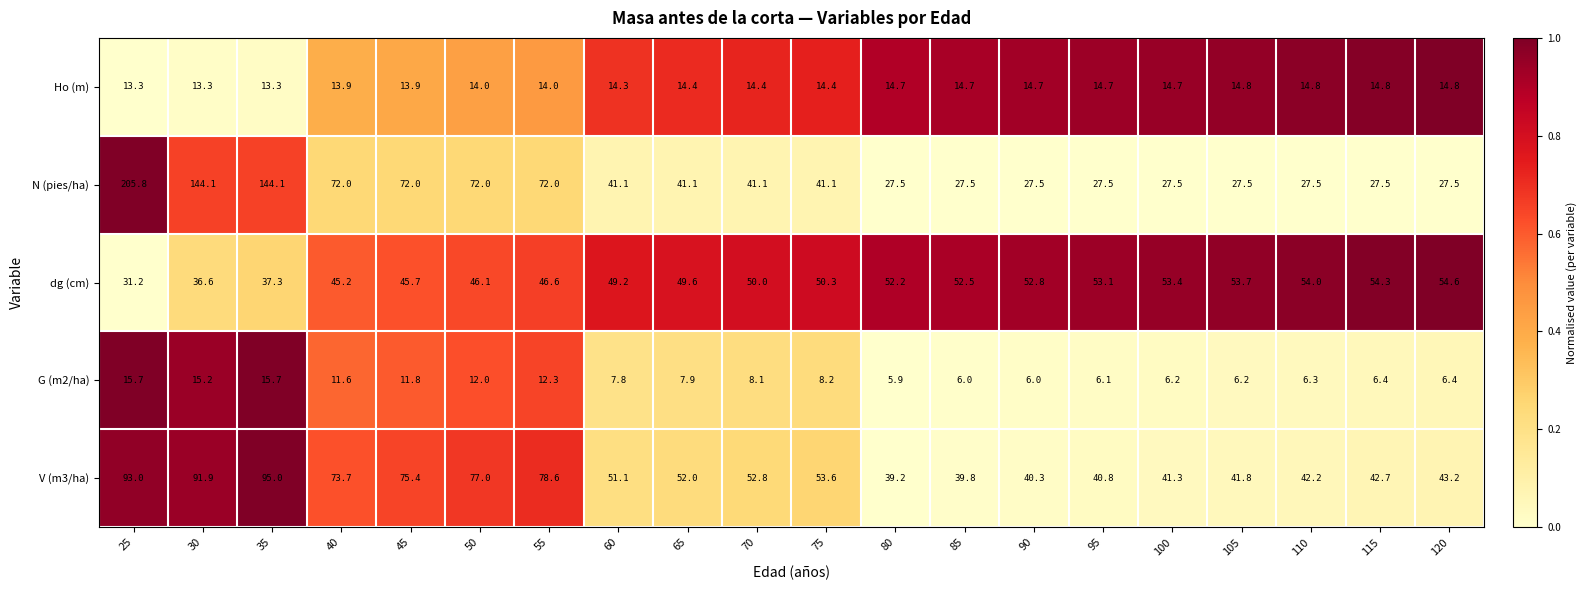

Which series has the largest total across all categories?

N (pies/ha)